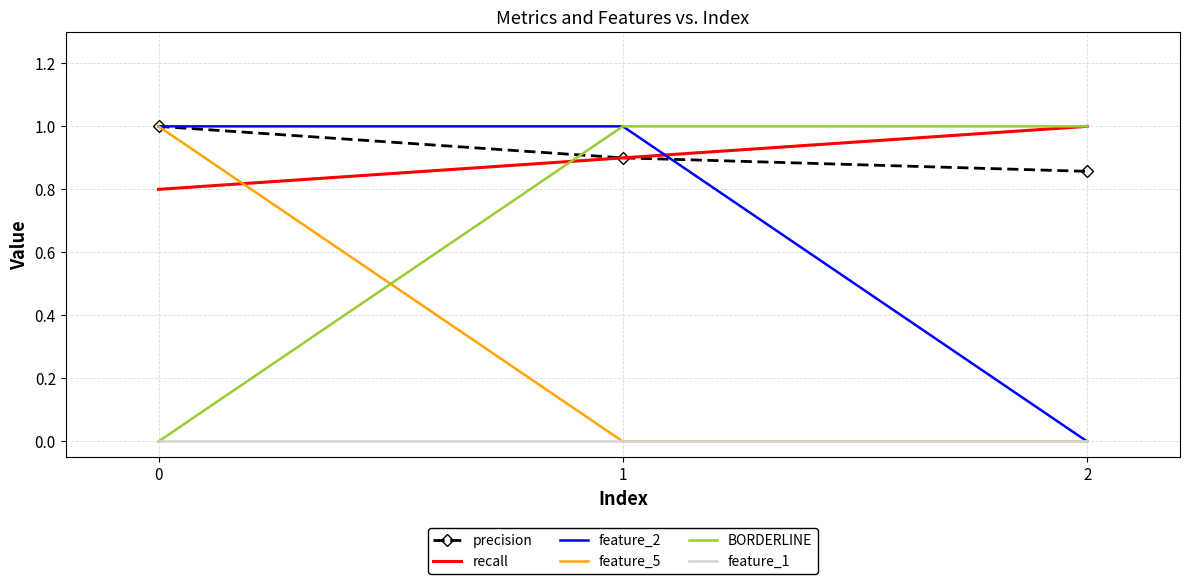

The value of feature_5 at 1 is 0.0. True or false?

True